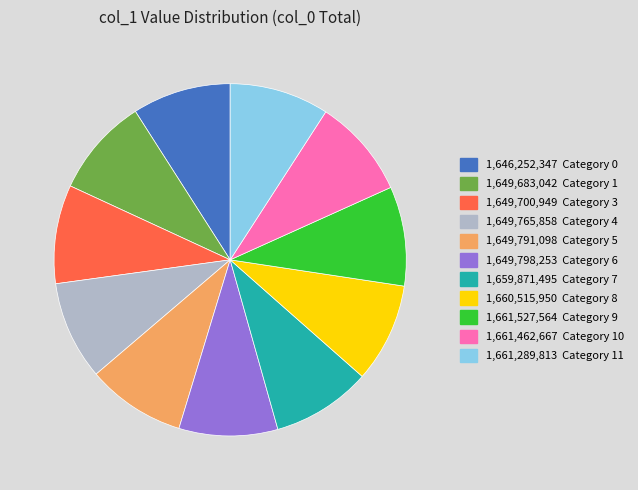

Do 1,659,871,495 Category 7 and 1,660,515,950 Category 8 together represent more than half of the pie?

No